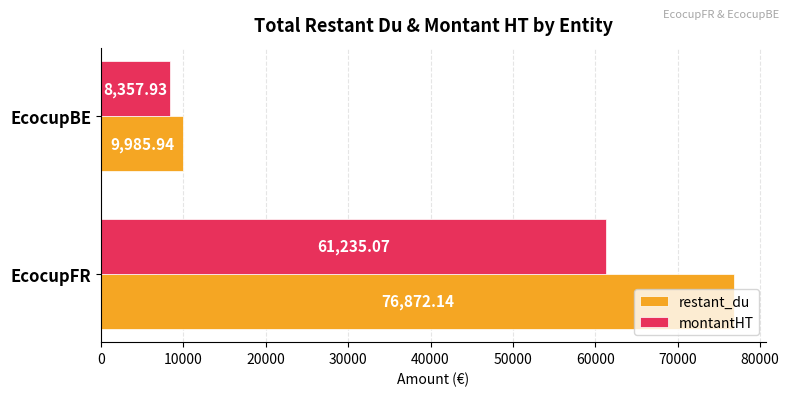

How many data points in montantHT are less than 61235?

1